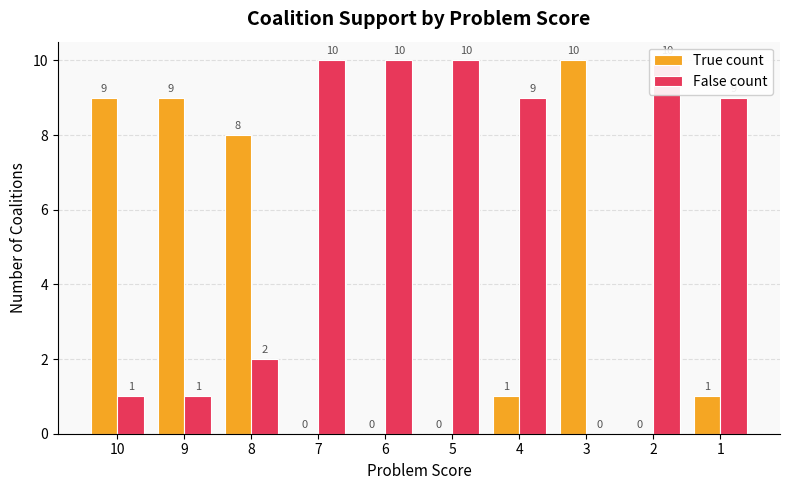

The value of True count at 9 is 9. True or false?

True